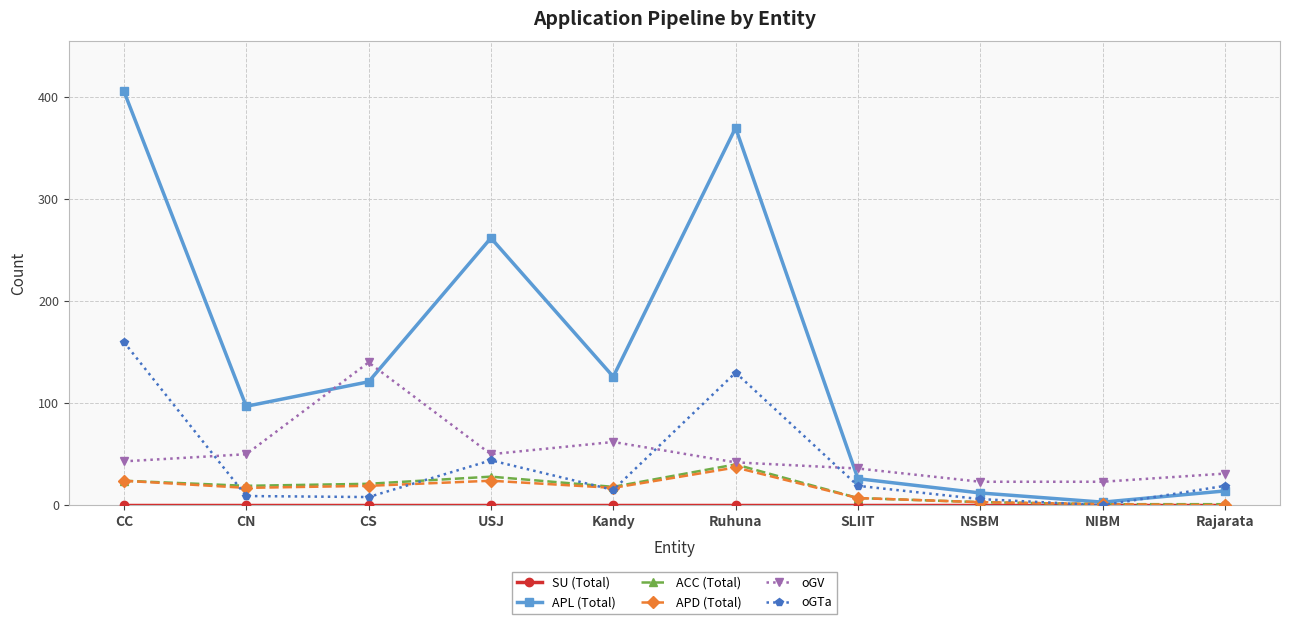

What is the average value of the APD (Total) series?

15